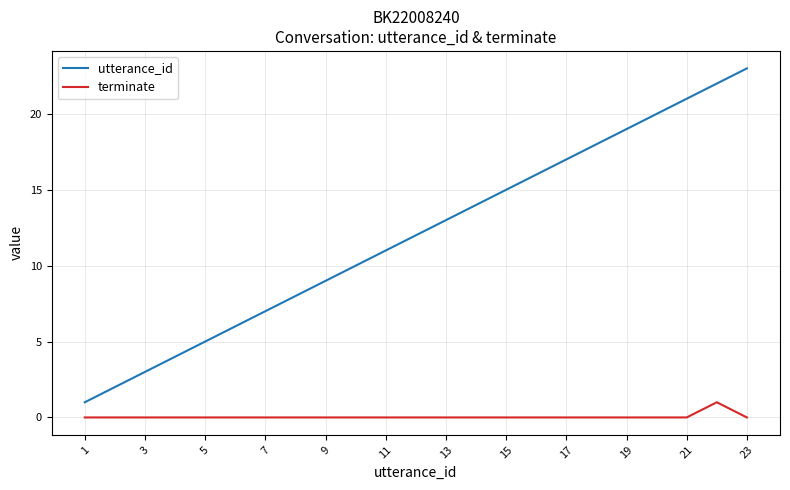

What is the difference between the second highest and second lowest values in the utterance_id series?

20